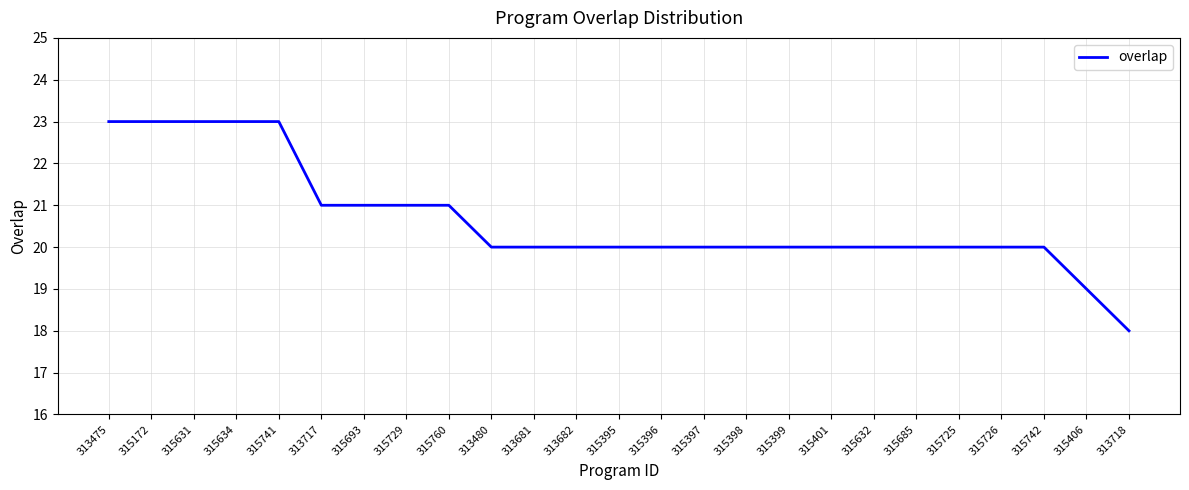

Does the chart have visible grid lines?

Yes